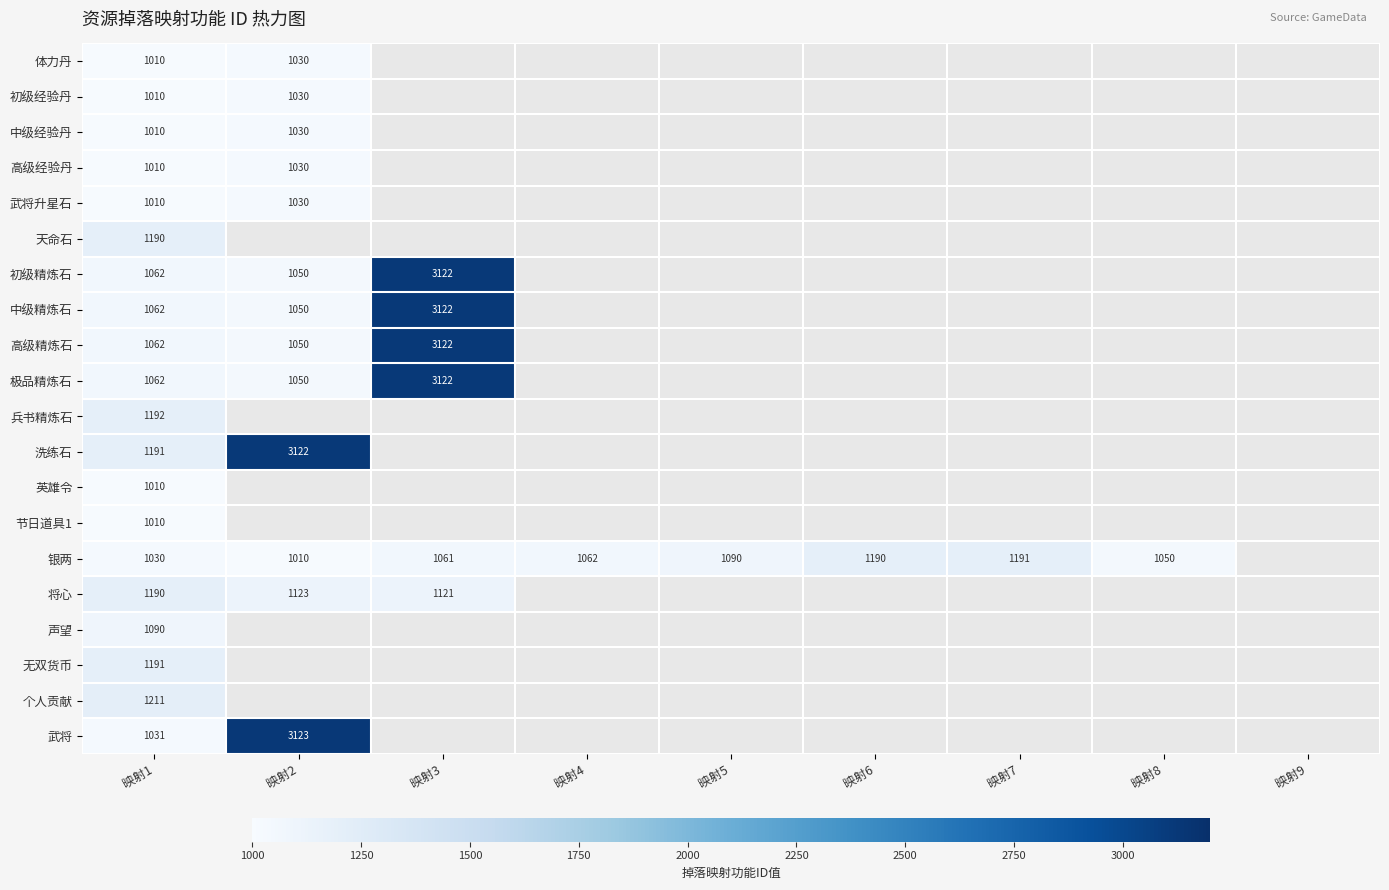

At how many categories does at least one series exceed 2183?

2